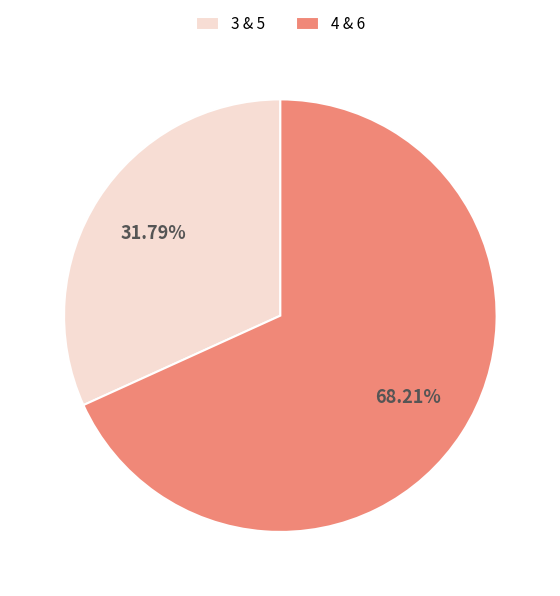

Approximately how many times larger is the value at 3 & 5 compared to 4 & 6?

0.5